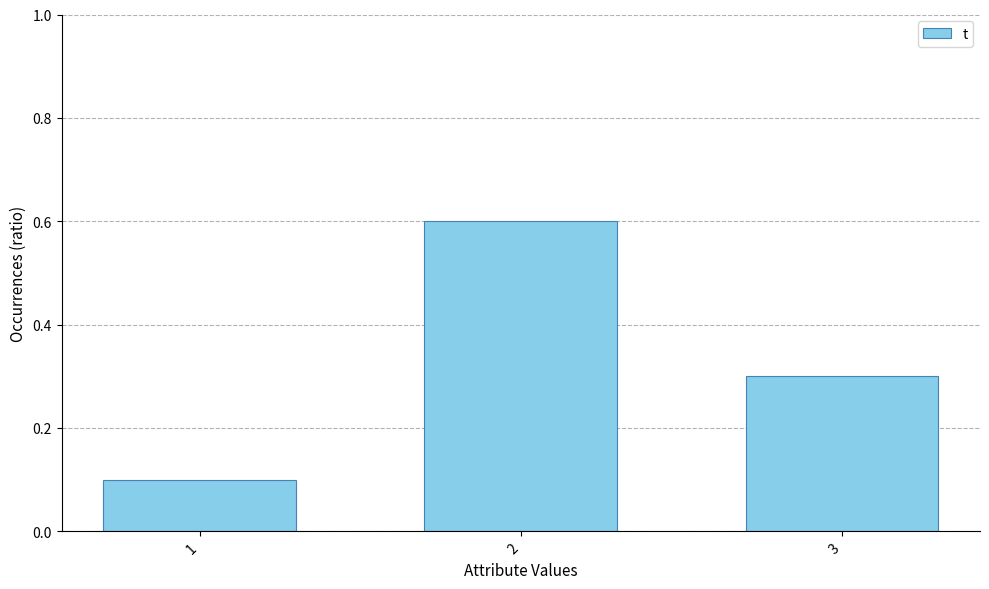

Rank the categories by value from highest to lowest.

2, 3, 1